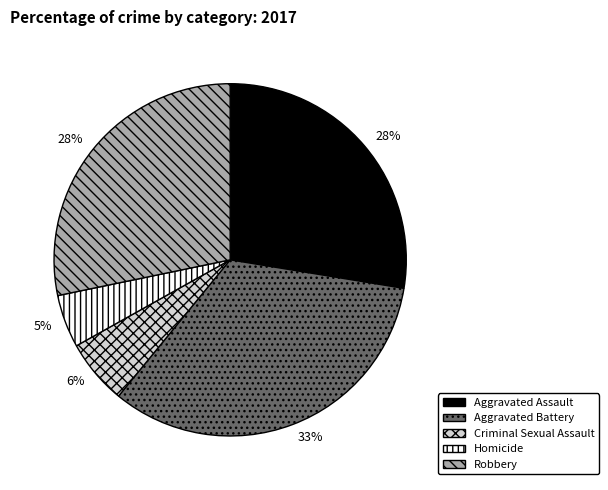

What is the smallest slice in the pie chart?

Homicide